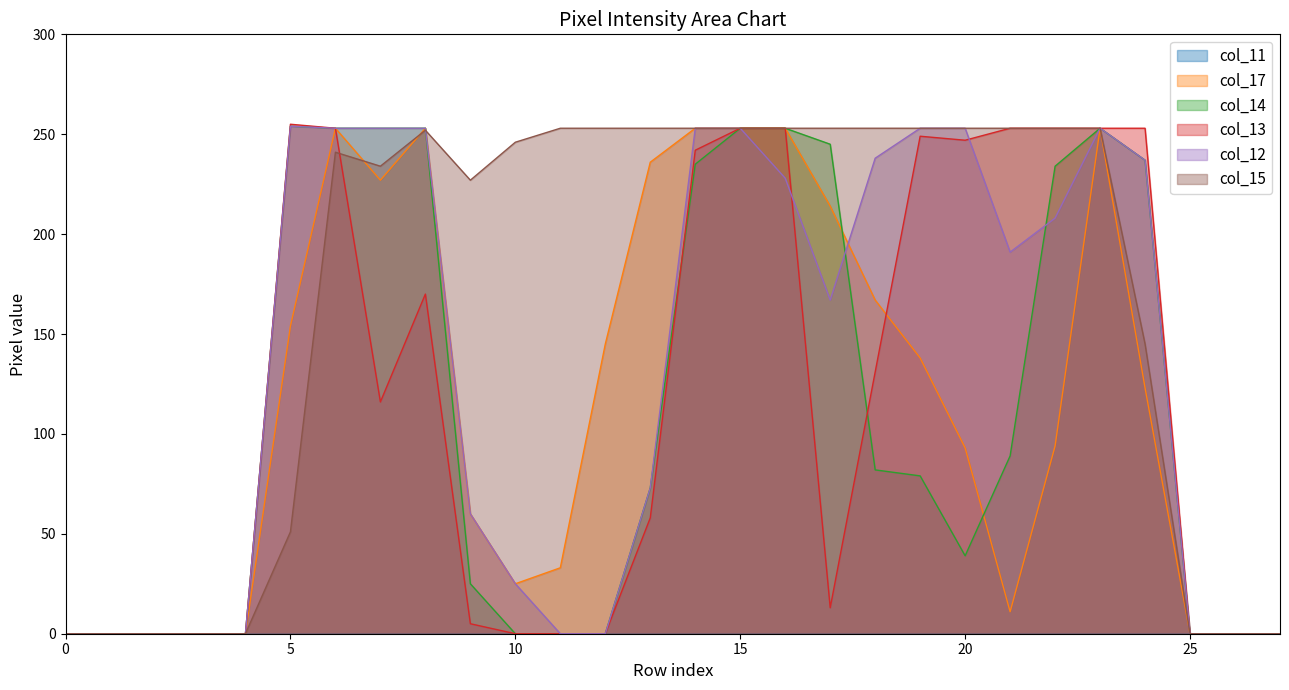

Which series has the largest total across all categories?

col_15